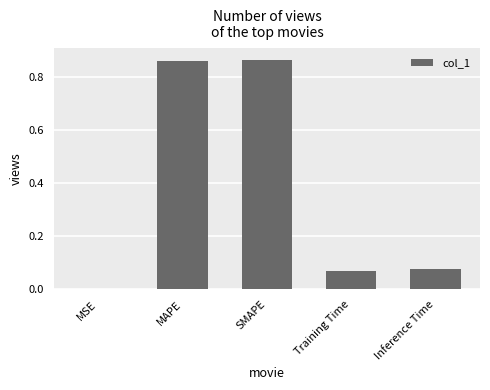

What is the change in value from MSE to MAPE?

+0.9